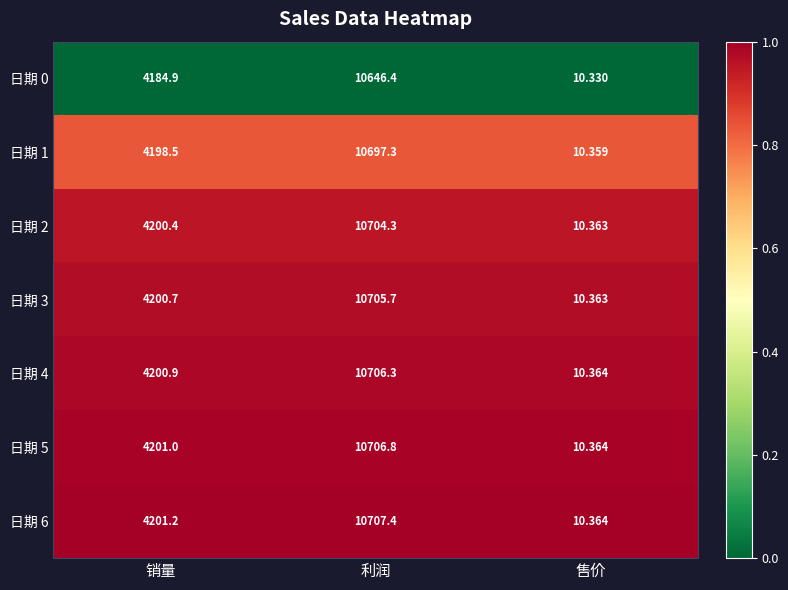

At which label does 日期 6 reach its peak?

利润